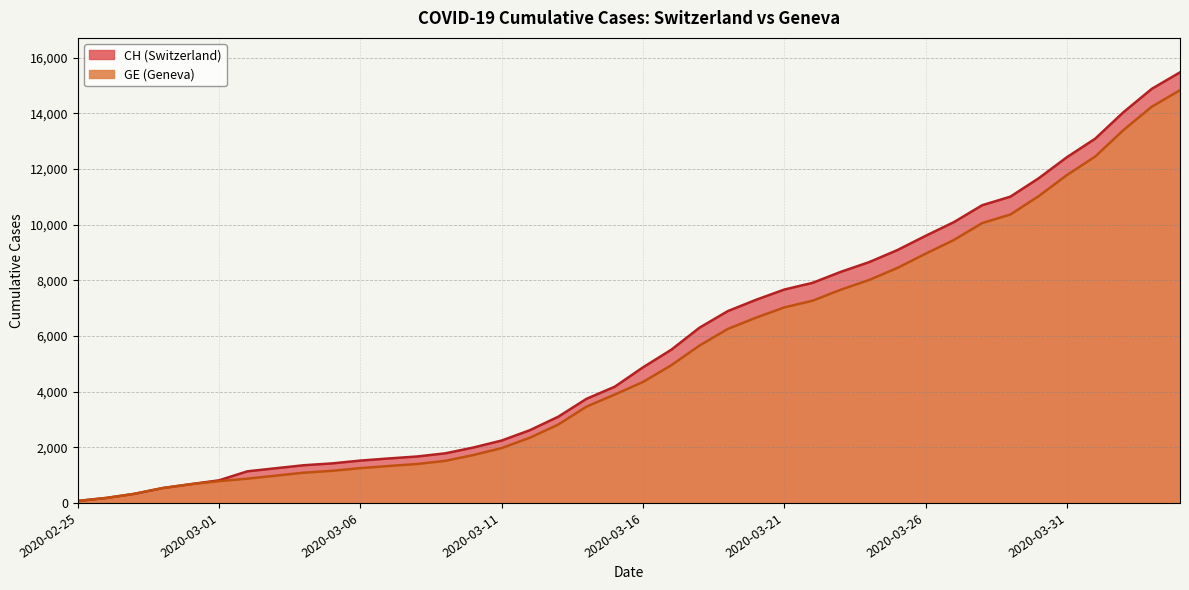

What is the label of the 18th point from the right?

2020-03-18